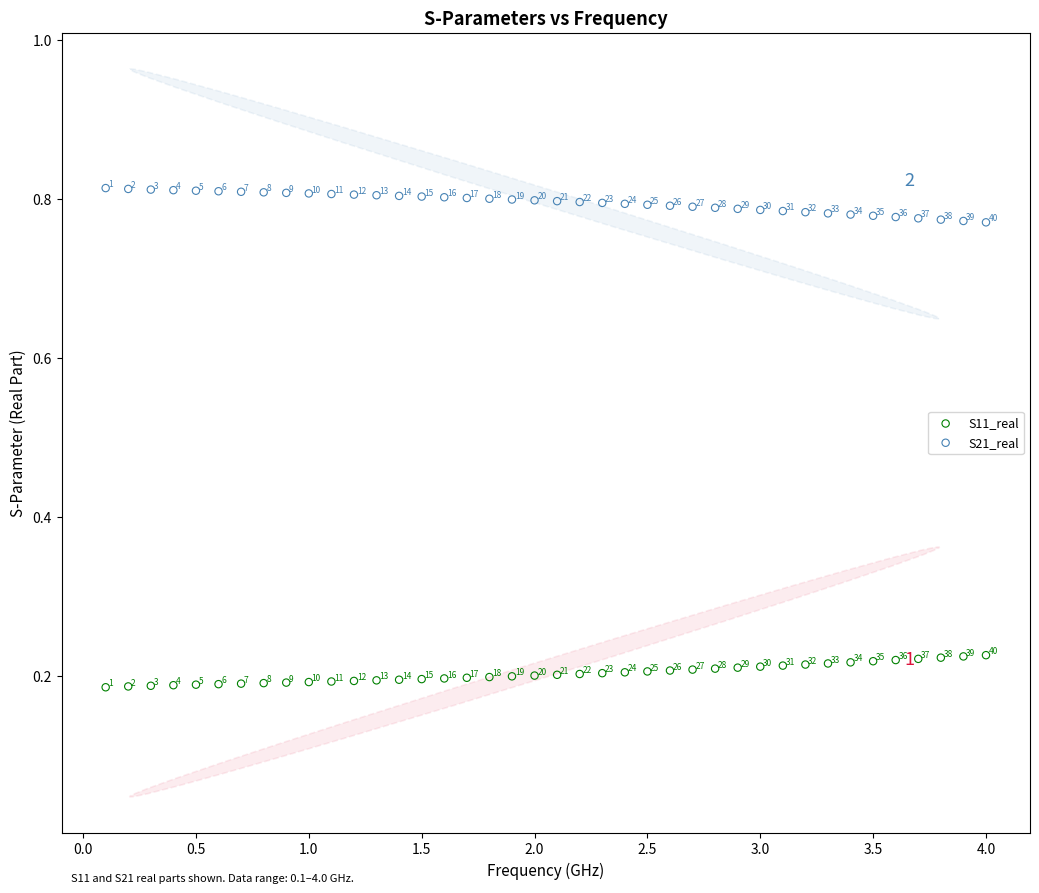

Across all data points, what is the range of X values (max minus min)?

3.9